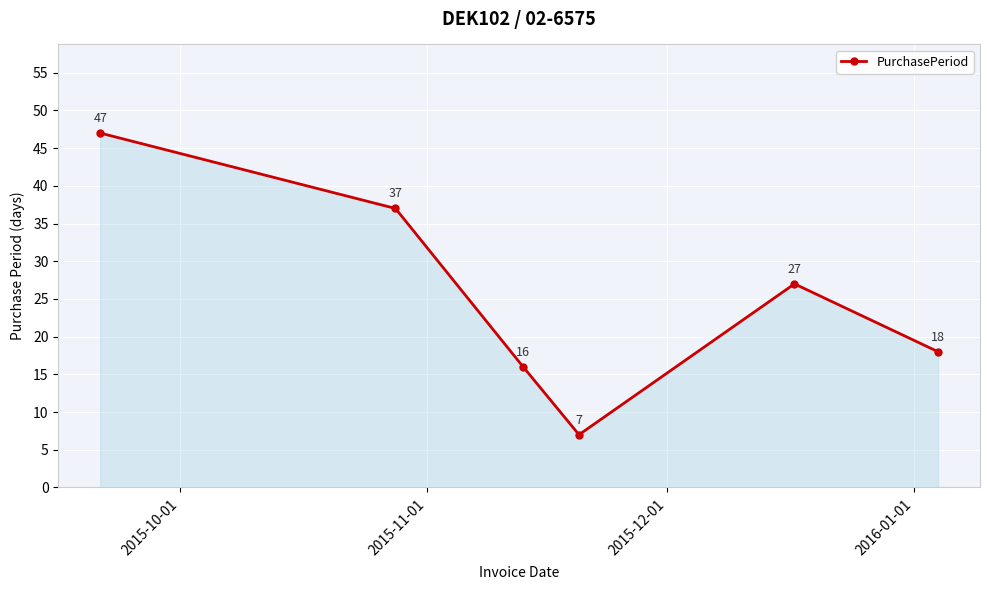

How many lines are shown in the chart?

1